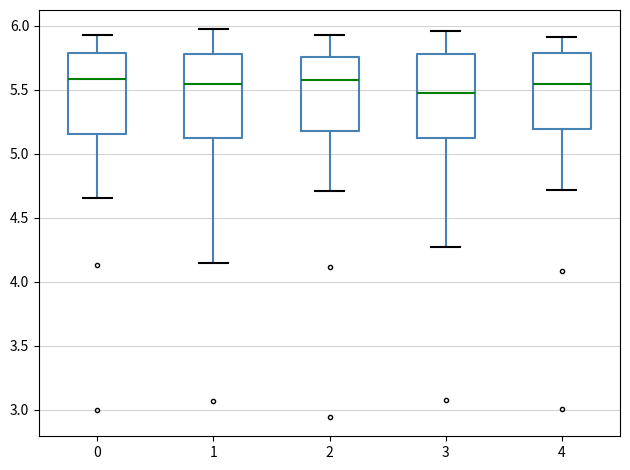

Reading left to right, read every box against the y-axis: the position of its median line, the range the box covers, and the ends of its whiskers. The values are not printed on the chart, so give them approximately, as read against the axis.

0: median 5.60, box 5.15 to 5.80, whiskers 4.65 to 5.95
1: median 5.55, box 5.10 to 5.80, whiskers 4.15 to 5.95
2: median 5.60, box 5.20 to 5.75, whiskers 4.70 to 5.95
3: median 5.50, box 5.10 to 5.80, whiskers 4.25 to 5.95
4: median 5.55, box 5.20 to 5.80, whiskers 4.70 to 5.90